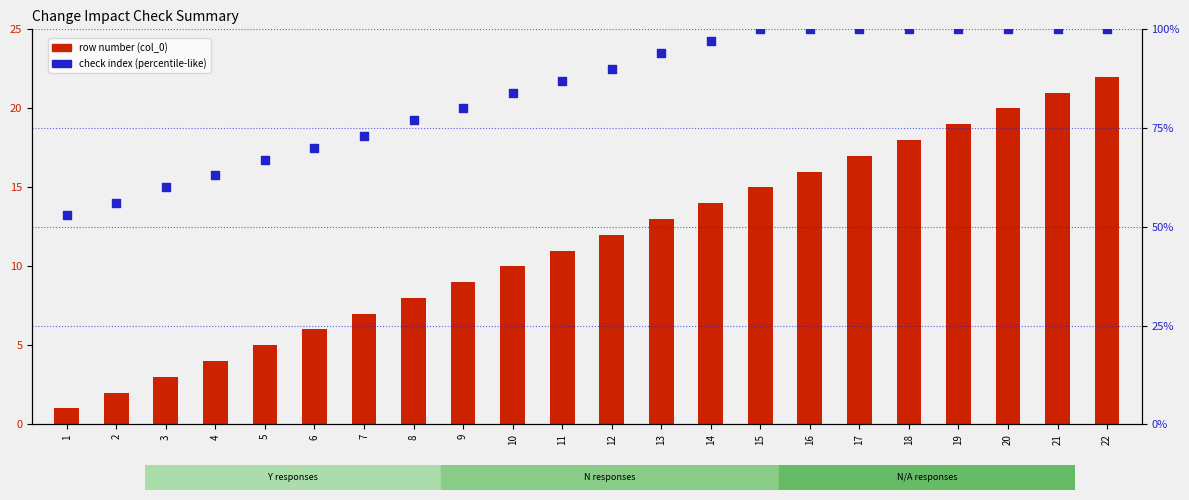

What is the total value across all series at 9?

89